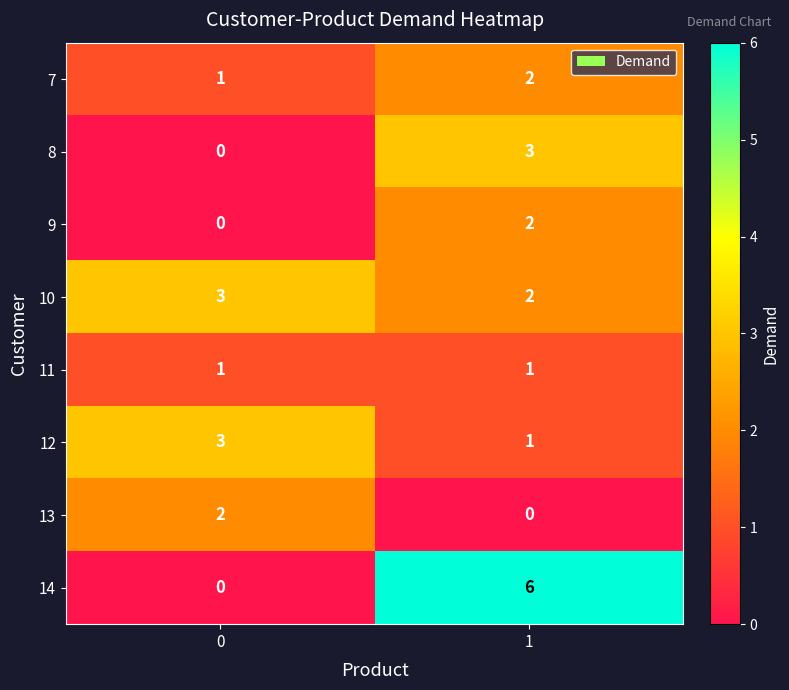

Reading right to left, list all the values displayed in this chart.

7: 2	1
8: 3	0
9: 2	0
10: 2	3
11: 1	1
12: 1	3
13: 0	2
14: 6	0